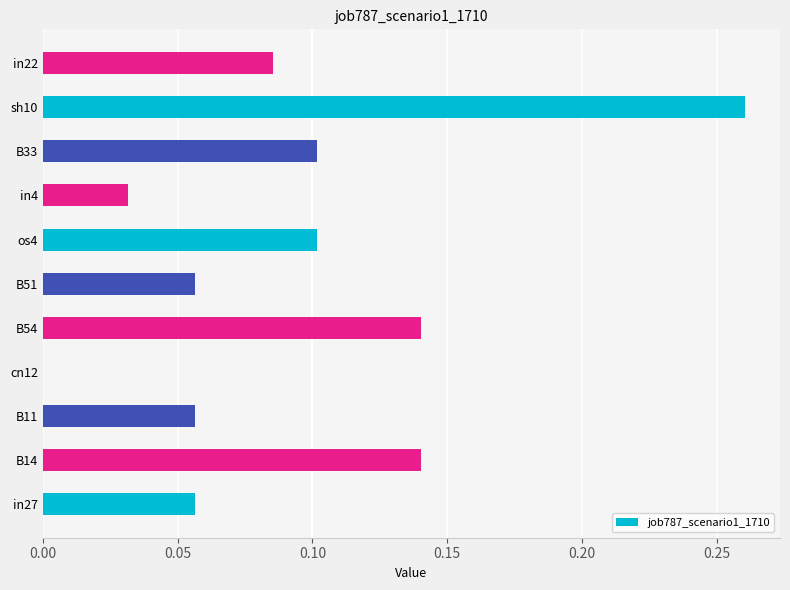

The chart shows a value of 0.1 at cn12. True or false?

False